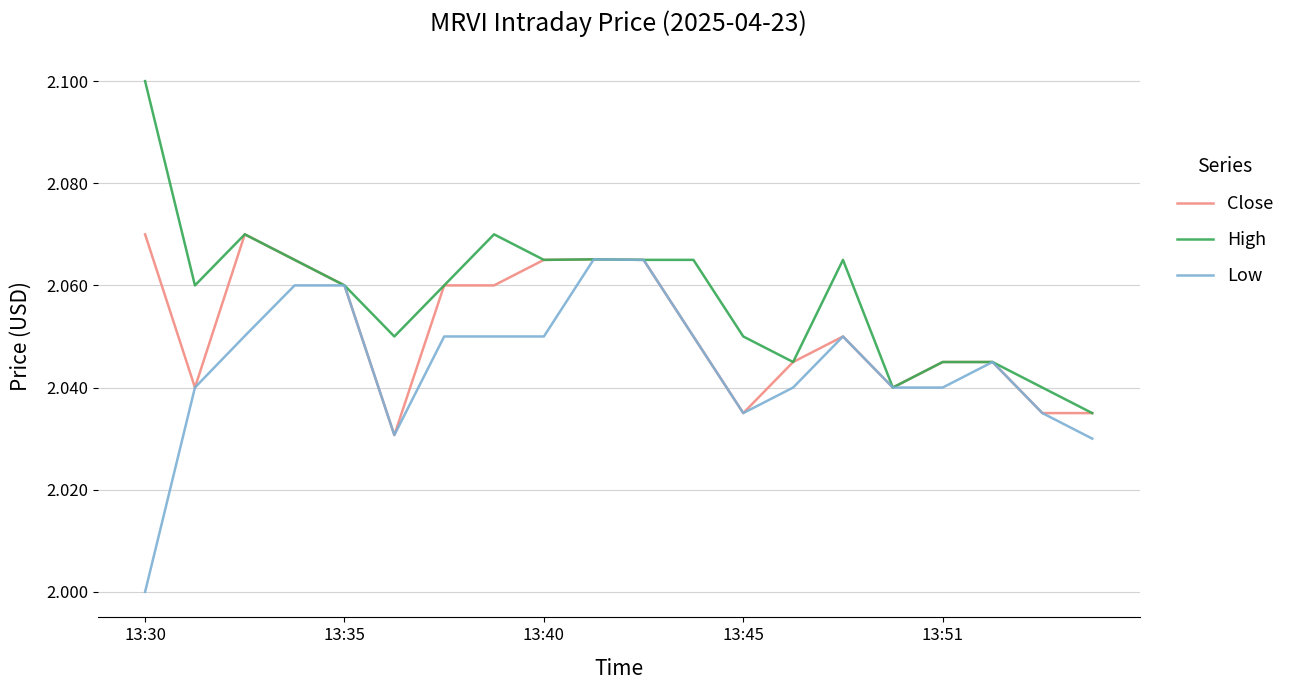

List the series in order of their overall mean, highest first.

High, Close, Low